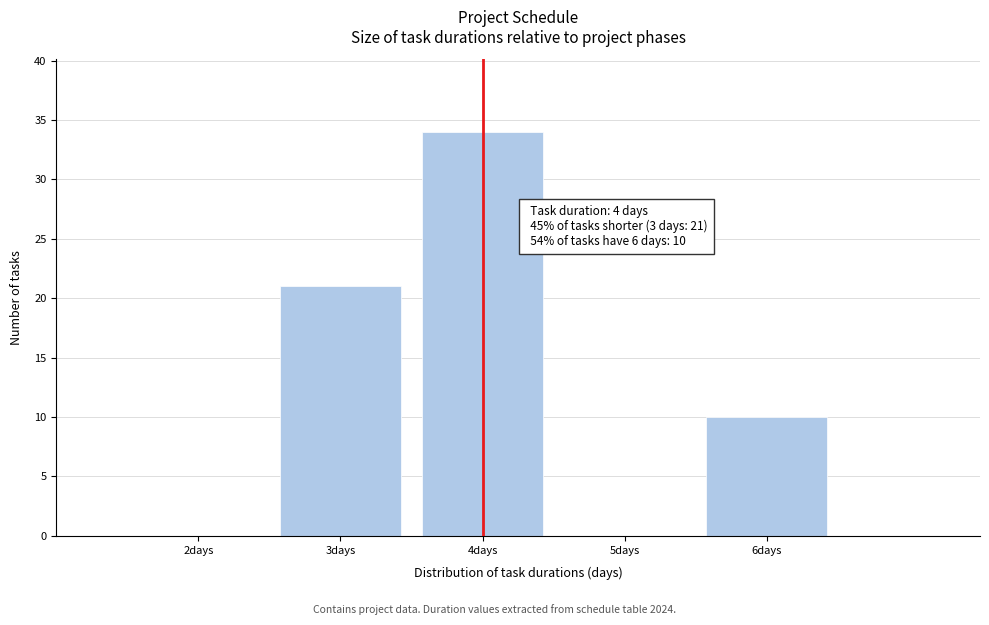

Reading right to left, extract all data points from this chart.

6days=10	5days=0	4days=34	3days=21	2days=0